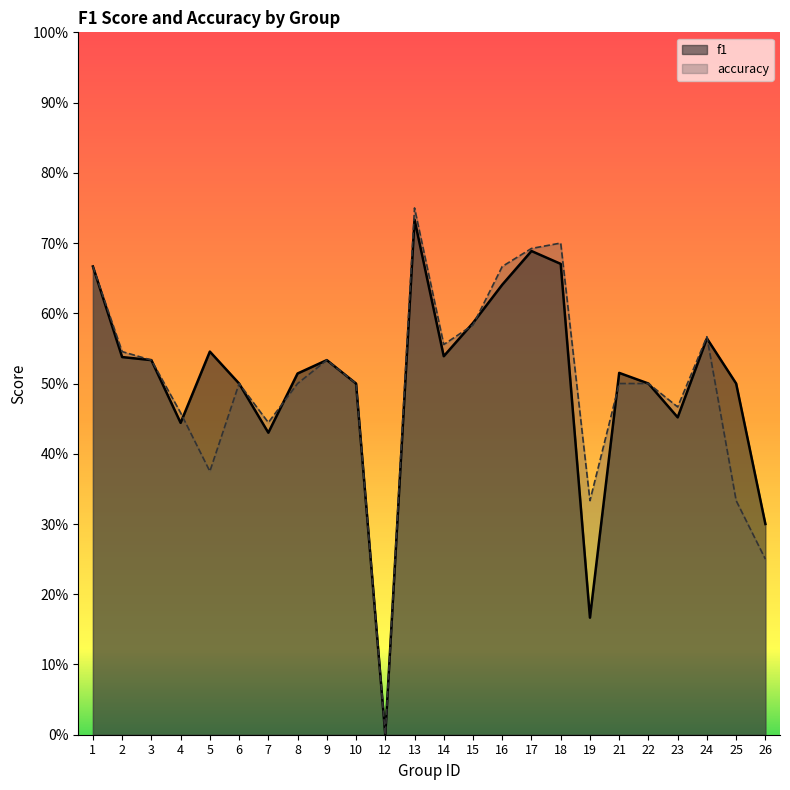

Where is accuracy nearest to the value 0?

12